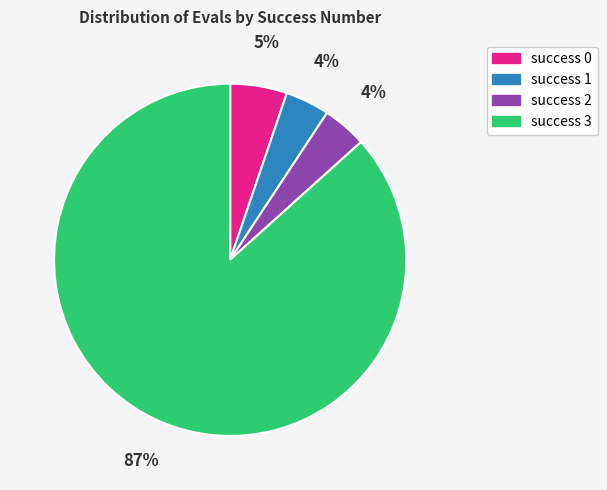

To the nearest percent, what is the difference between the largest and smallest slice percentages?

83%